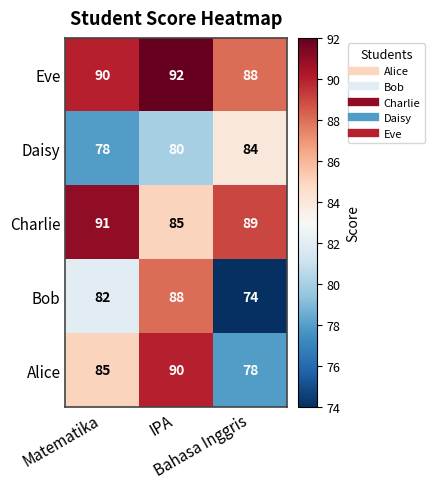

What is the lowest value of the Alice series?

78